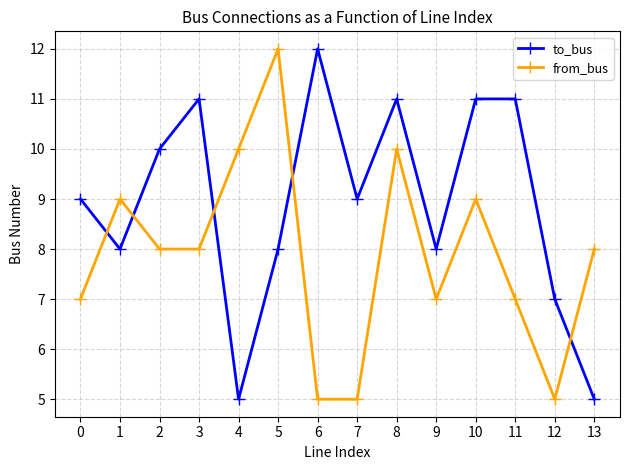

Which series has the largest total across all categories?

to_bus